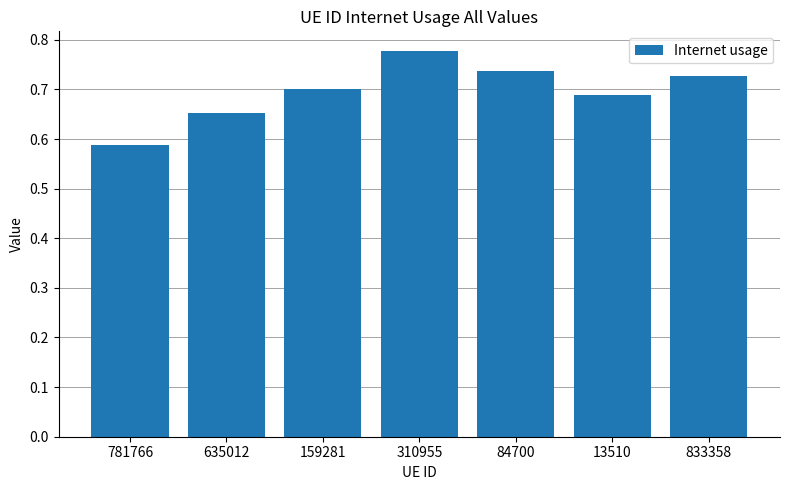

What is the sum of the values at 781766 and 833358?

1.3